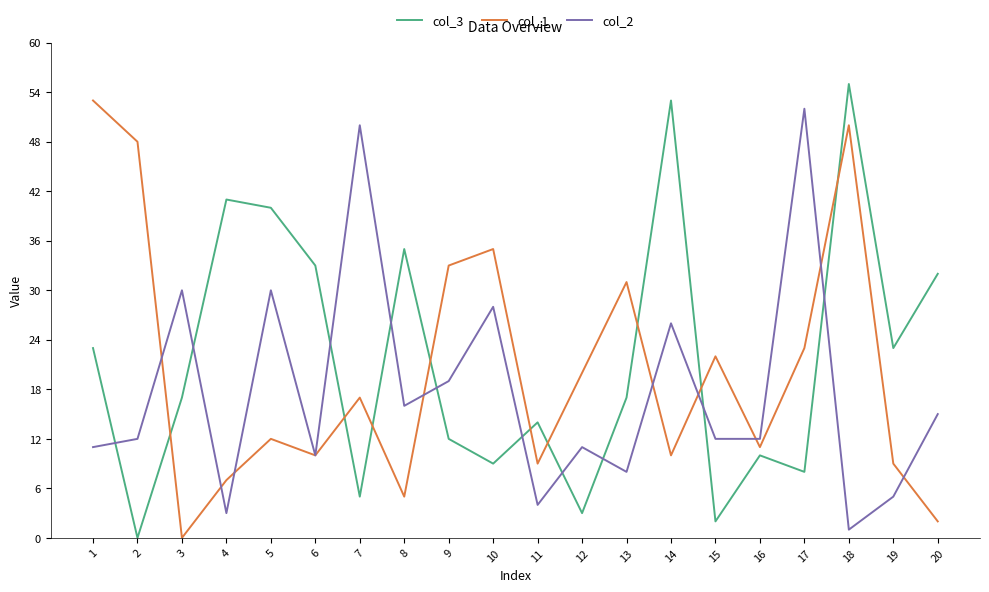

Where is the first local maximum for col_2?

3